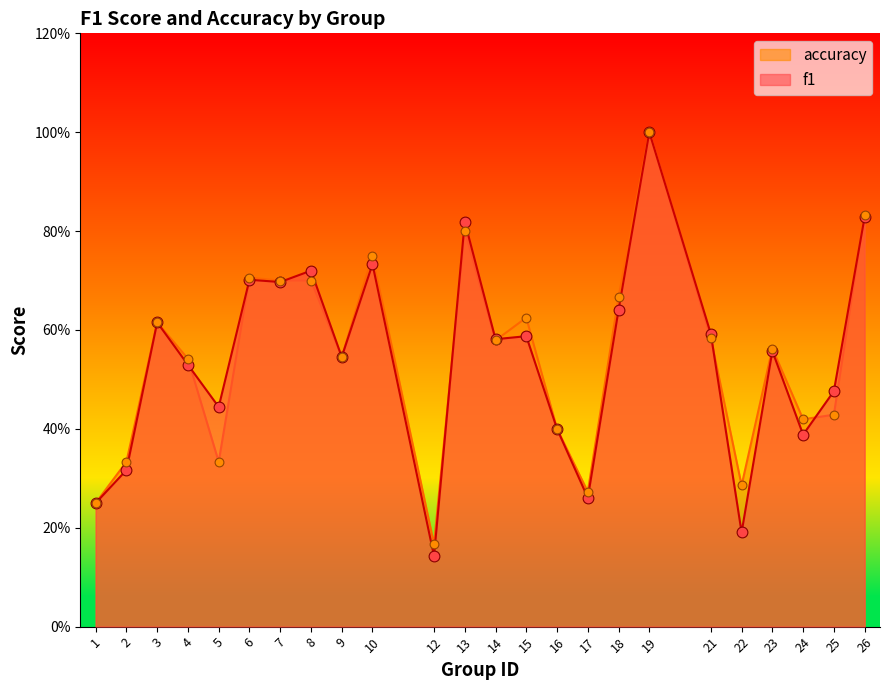

At which category is the sum across all series the highest?

19